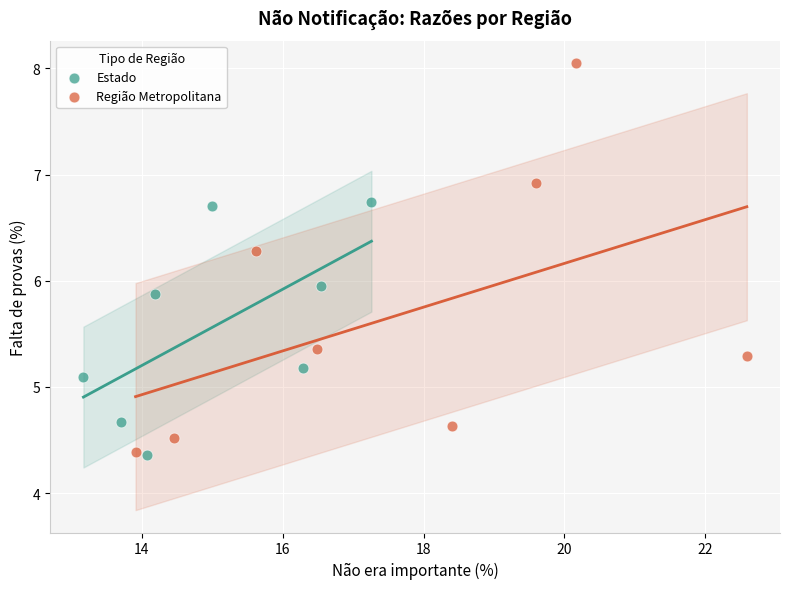

Which series has the widest spread of Y values?

Região Metropolitana